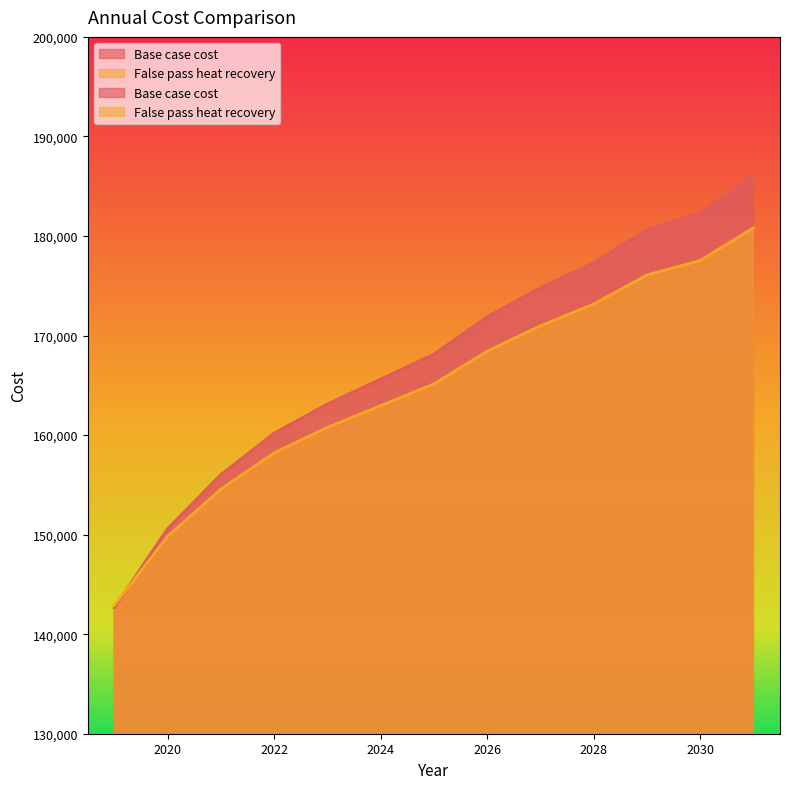

At which category is the sum across all series the highest?

2031